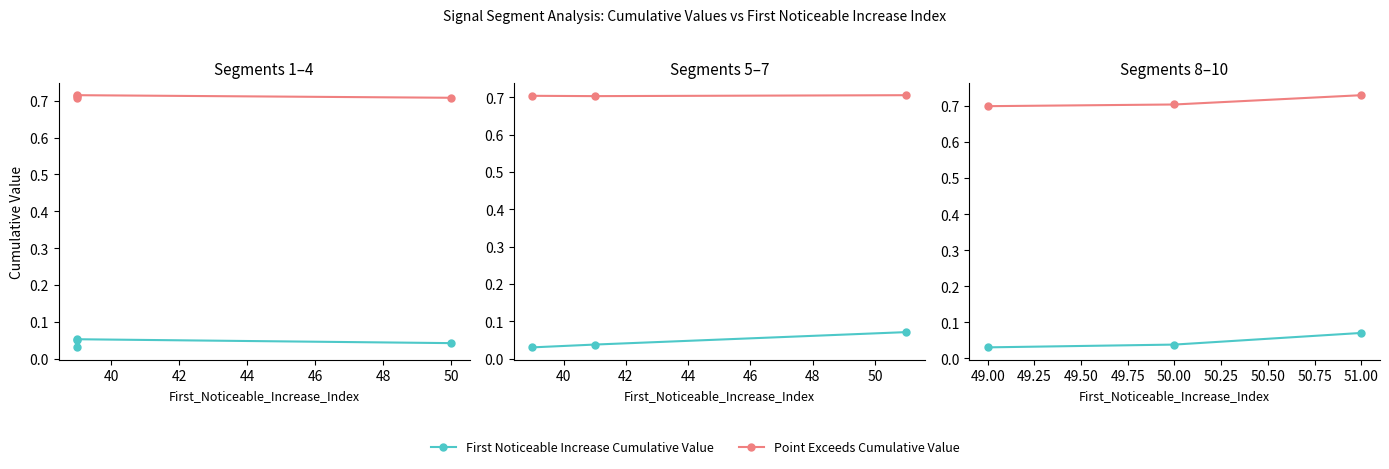

At how many categories does at least one series exceed 0?

3